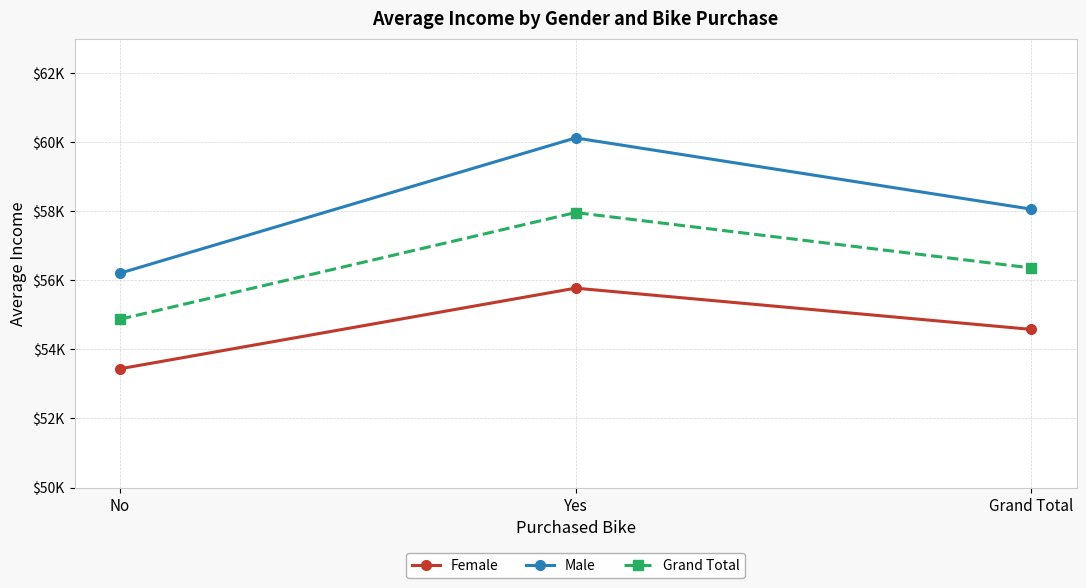

The value of Female at Grand Total is 54580.8. True or false?

True